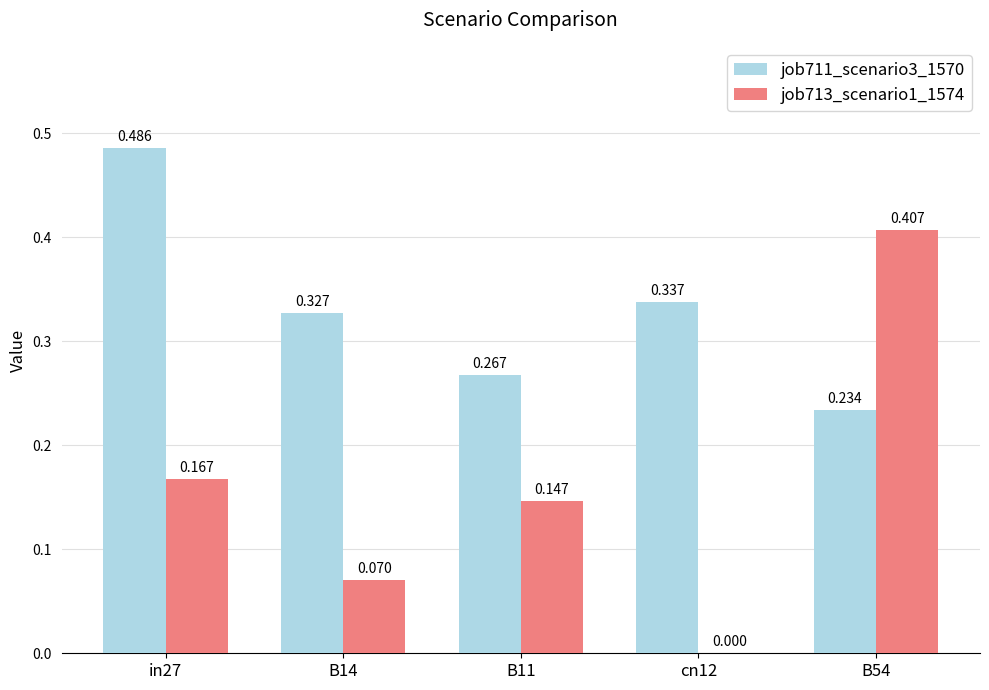

Which series has the largest total across all categories?

job711_scenario3_1570